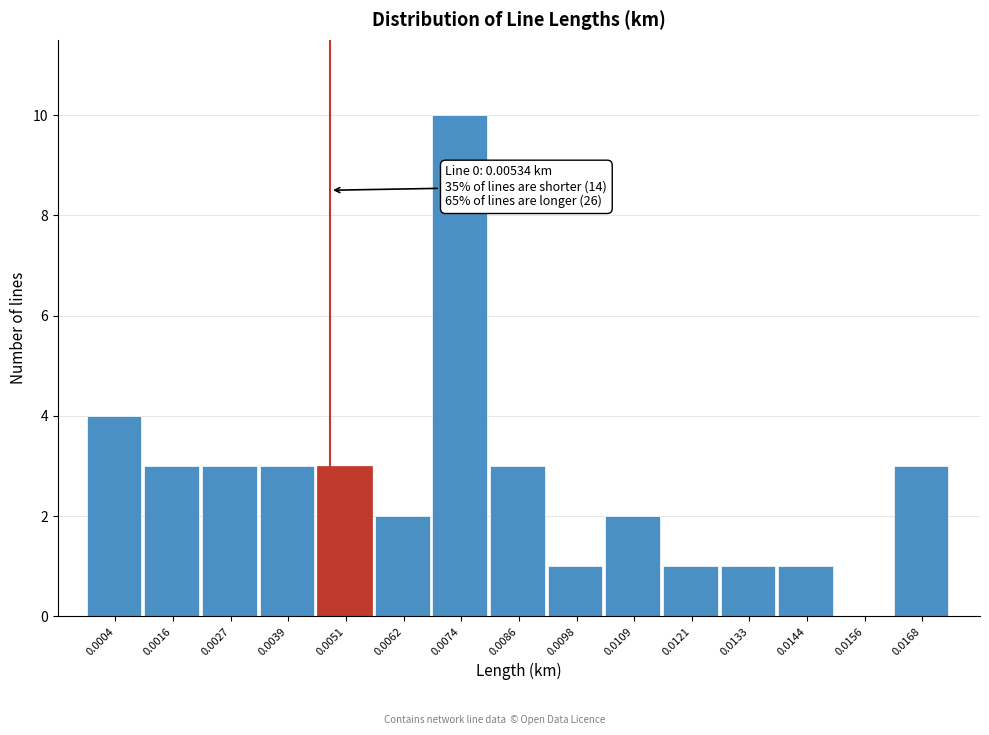

Reading left to right, transcribe all the data shown in this chart.

0.0004=4	0.0016=3	0.0027=3	0.0039=3	0.0051=3	0.0062=2	0.0074=10	0.0086=3	0.0098=1	0.0109=2	0.0121=1	0.0133=1	0.0144=1	0.0156=0	0.0168=3